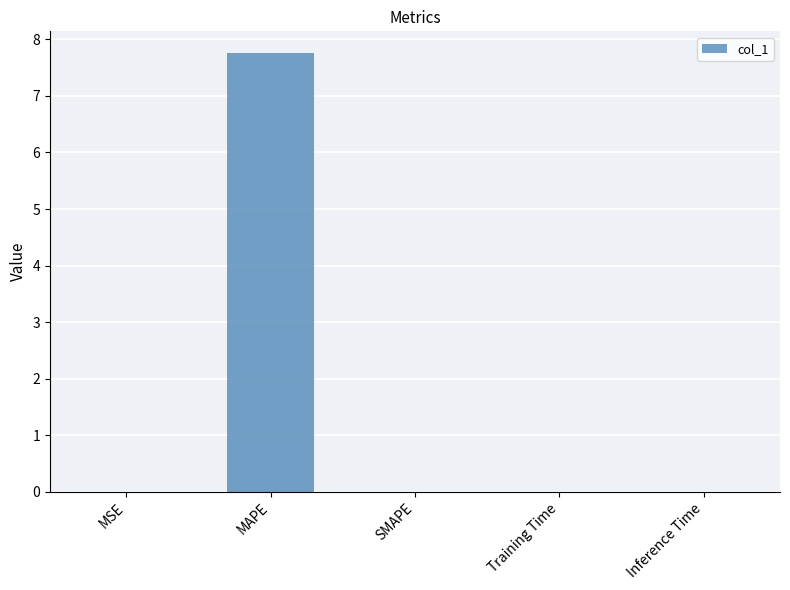

Is it true that the value at SMAPE is 4.5?

False